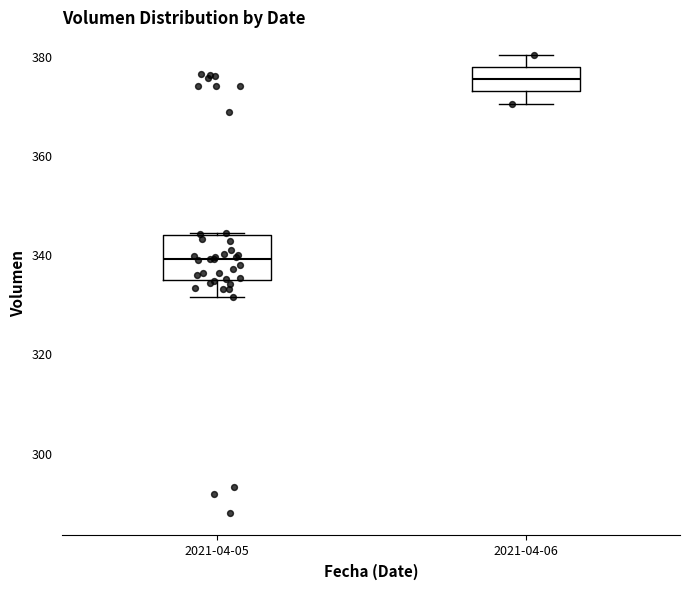

Reading left to right, read every box against the y-axis: the position of its median line, the range the box covers, and the ends of its whiskers. The values are not printed on the chart, so give them approximately, as read against the axis.

2021-04-05: median 340, box 334 to 344, whiskers 332 to 344
2021-04-06: median 376, box 374 to 378, whiskers 370 to 380